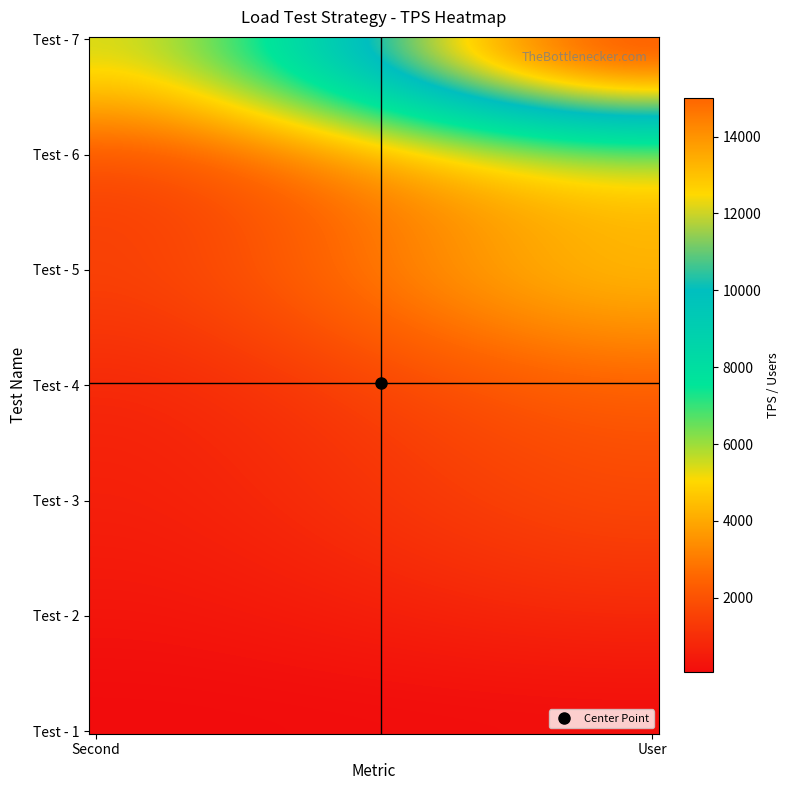

Reading left to right, extract all data points from this chart.

Test - 1: 60.0	166.7	0.0
Test - 2: 300.0	833.3	0.0
Test - 3: 600.0	1666.7	0.0
Test - 4: 900.0	2500.0	0.0
Test - 5: 1500.0	4166.7	0.0
Test - 6: 2400.0	6666.7	0.0
Test - 7: 5400.0	15000.0	0.0